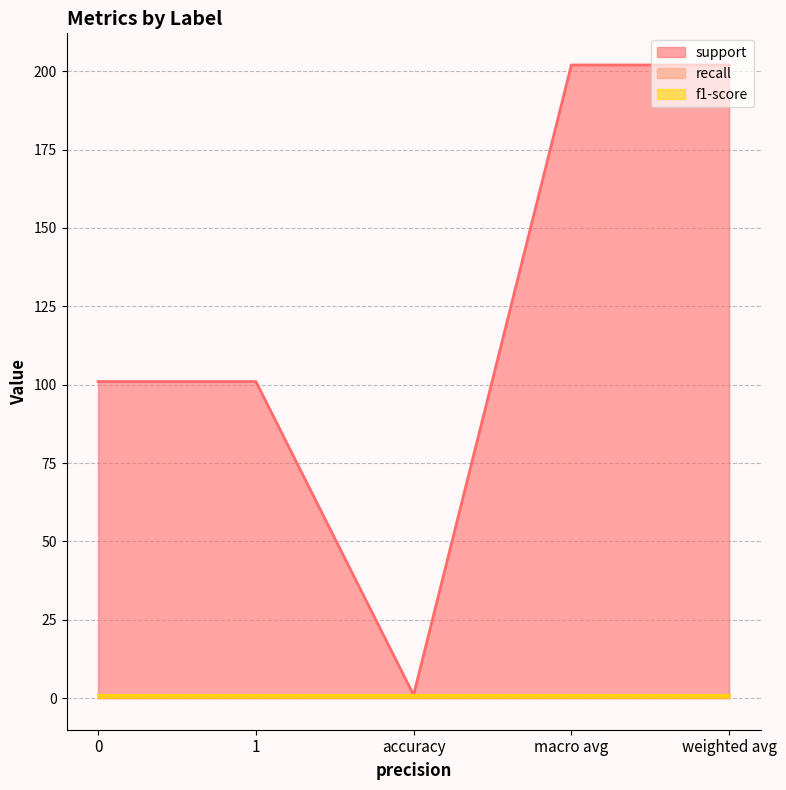

Reading right to left, list all the values displayed in this chart.

support: weighted avg=202.0	macro avg=202.0	accuracy=1.0	1=101.0	0=101.0
recall: weighted avg=1.0	macro avg=1.0	accuracy=1.0	1=1.0	0=1.0
f1-score: weighted avg=1.0	macro avg=1.0	accuracy=1.0	1=1.0	0=1.0